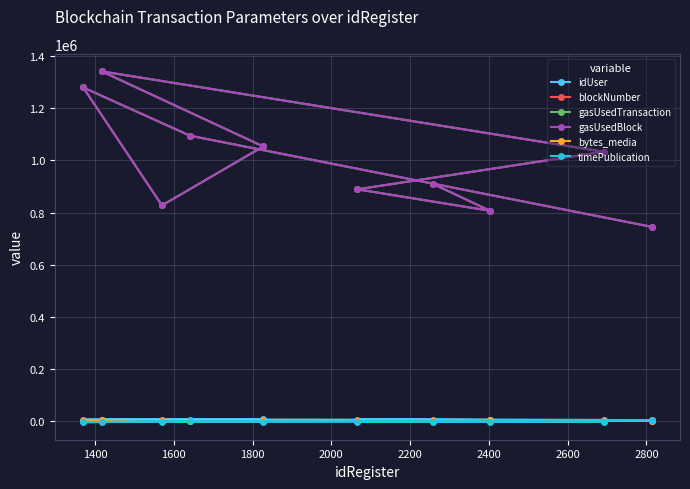

True or false: timePublication and gasUsedBlock cross at least once.

False